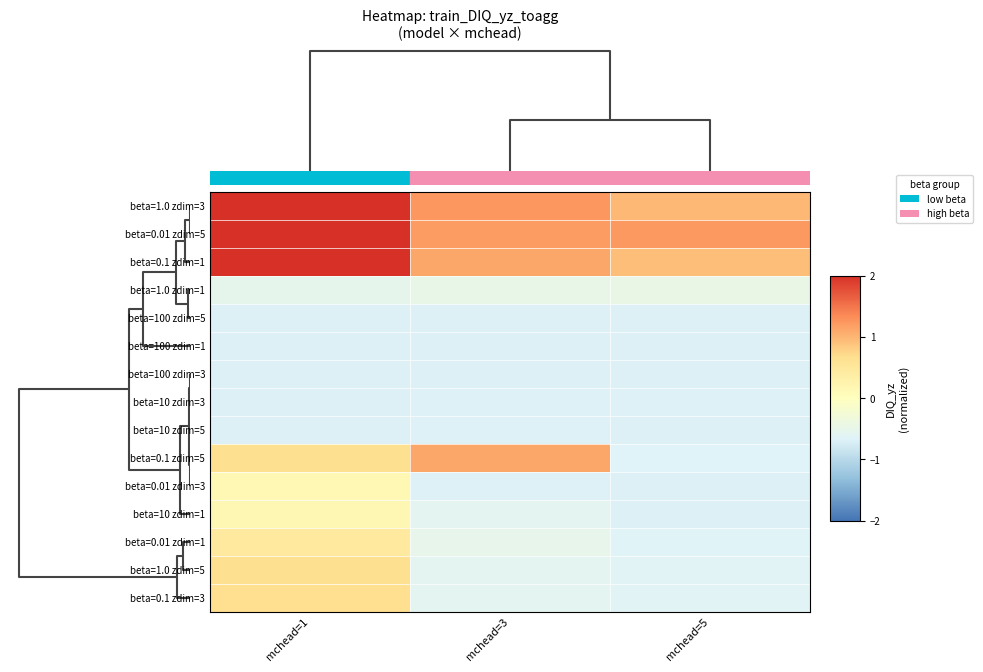

What is the minimum value shown in the chart?

-0.7